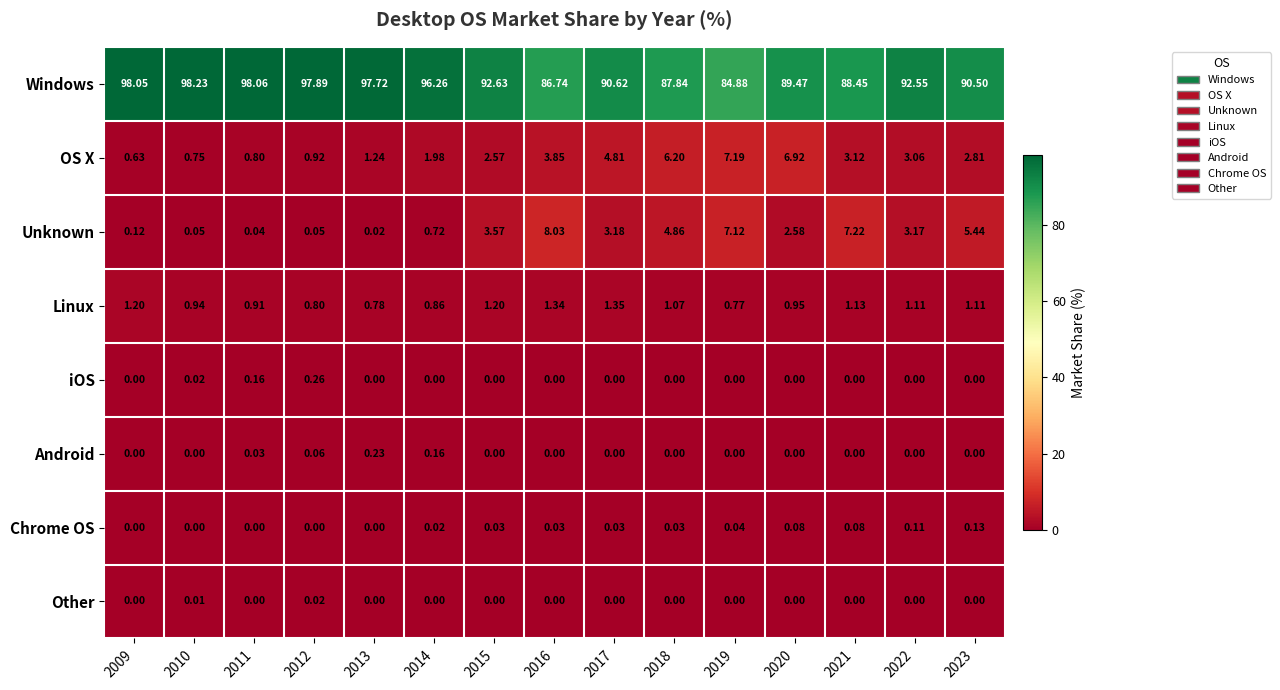

Which series has the largest range (max minus min)?

Windows